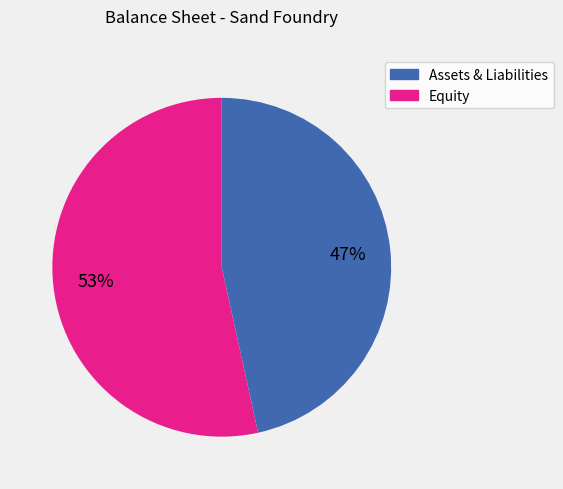

To the nearest percent, what is the average slice percentage?

50%